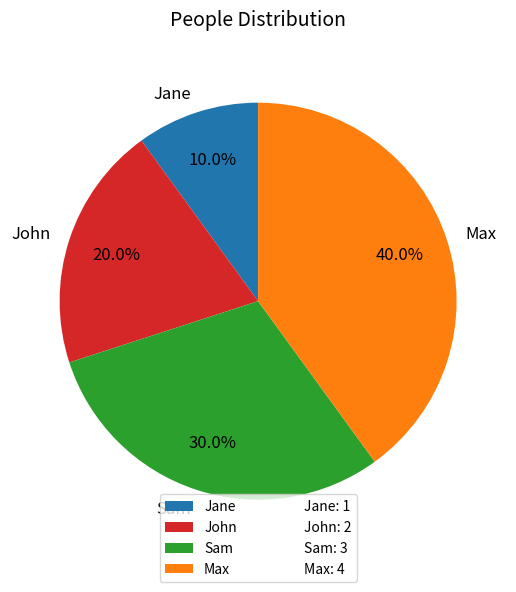

What percentage is the Sam slice, to the nearest percent?

30%